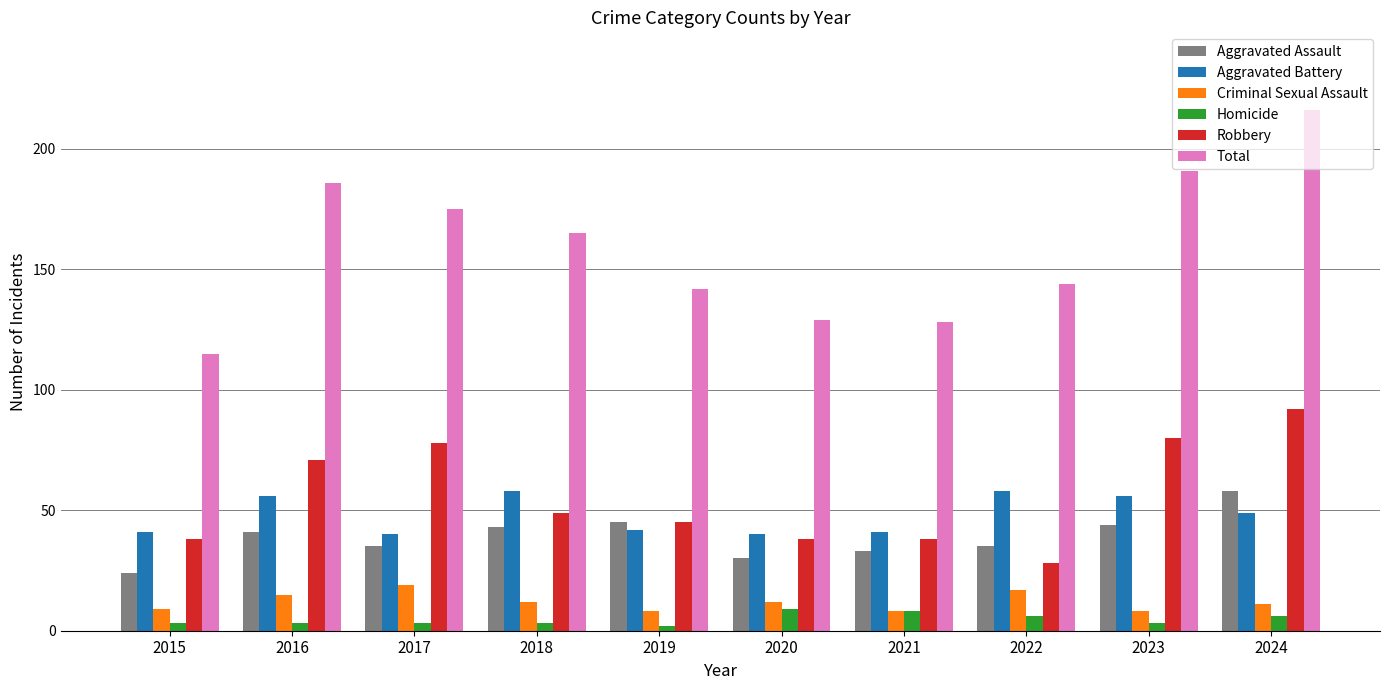

What are all the series names shown in the legend?

Aggravated Assault, Aggravated Battery, Criminal Sexual Assault, Homicide, Robbery, Total